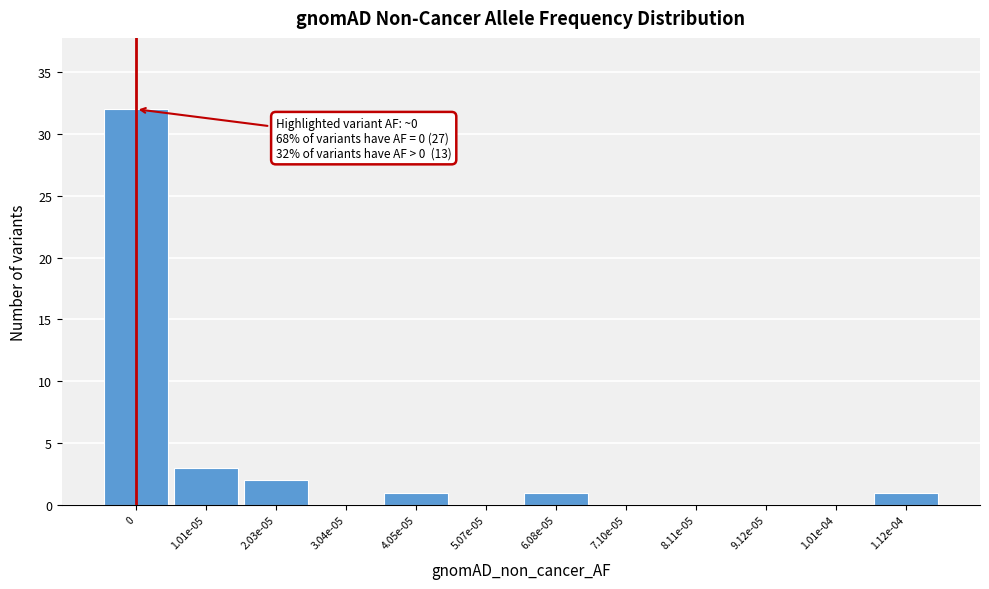

Reading left to right, extract all data points from this chart.

0=32	1.01e-05=3	2.03e-05=2	3.04e-05=0	4.05e-05=1	5.07e-05=0	6.08e-05=1	7.10e-05=0	8.11e-05=0	9.12e-05=0	1.01e-04=0	1.12e-04=1